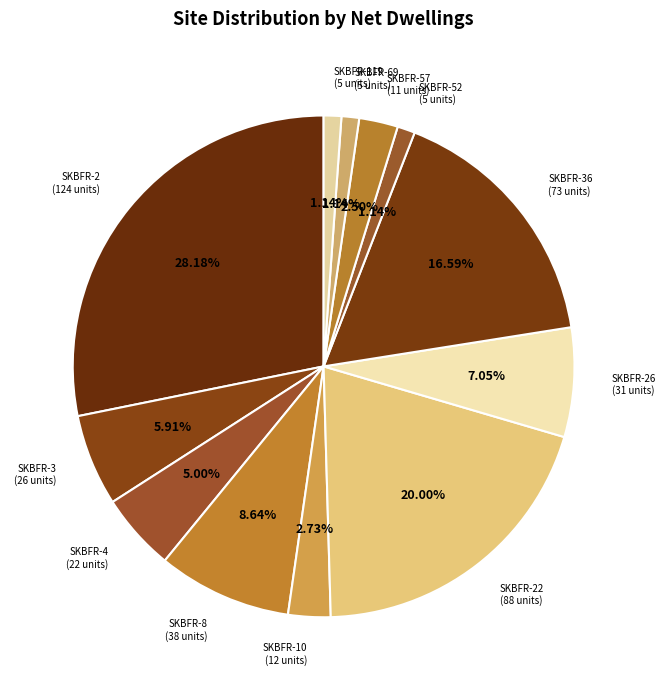

Which has a higher value, SKBFR-26 (31 units) or SKBFR-36 (73 units)?

SKBFR-36 (73 units)